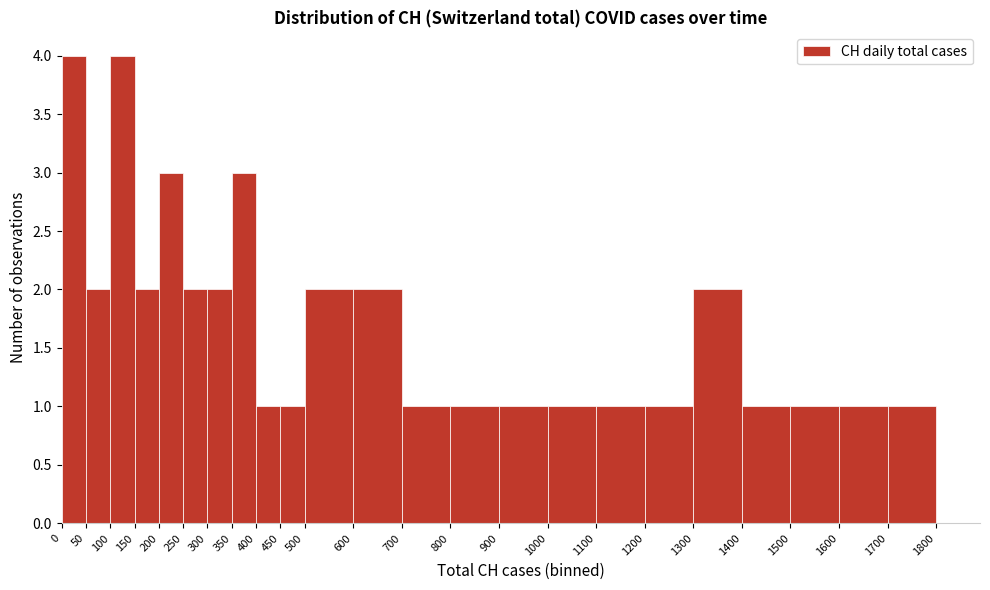

Reading left to right, transcribe this chart: for each bar, give the range it covers on the x-axis and its height. The values are not printed on the chart, so give them approximately, as read against the axis.

0 to 50: 4
50 to 100: 2
100 to 150: 4
150 to 200: 2
200 to 250: 3
250 to 300: 2
300 to 350: 2
350 to 400: 3
400 to 450: 1
450 to 500: 1
500 to 600: 2
600 to 700: 2
700 to 800: 1
800 to 900: 1
900 to 1000: 1
1000 to 1100: 1
1100 to 1200: 1
1200 to 1300: 1
1300 to 1400: 2
1400 to 1500: 1
1500 to 1600: 1
1600 to 1700: 1
1700 to 1800: 1